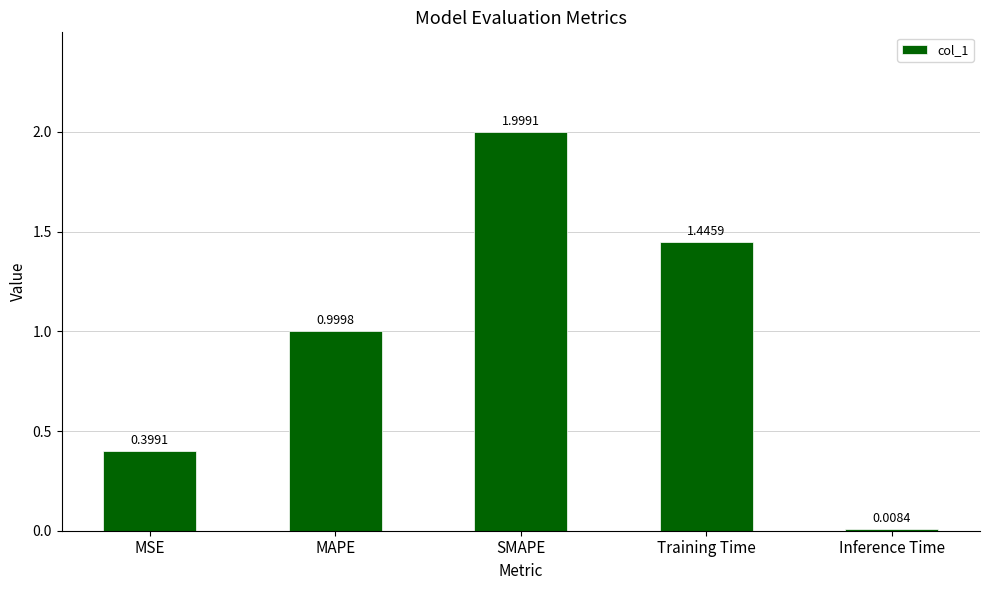

Read the value at MSE.

0.4